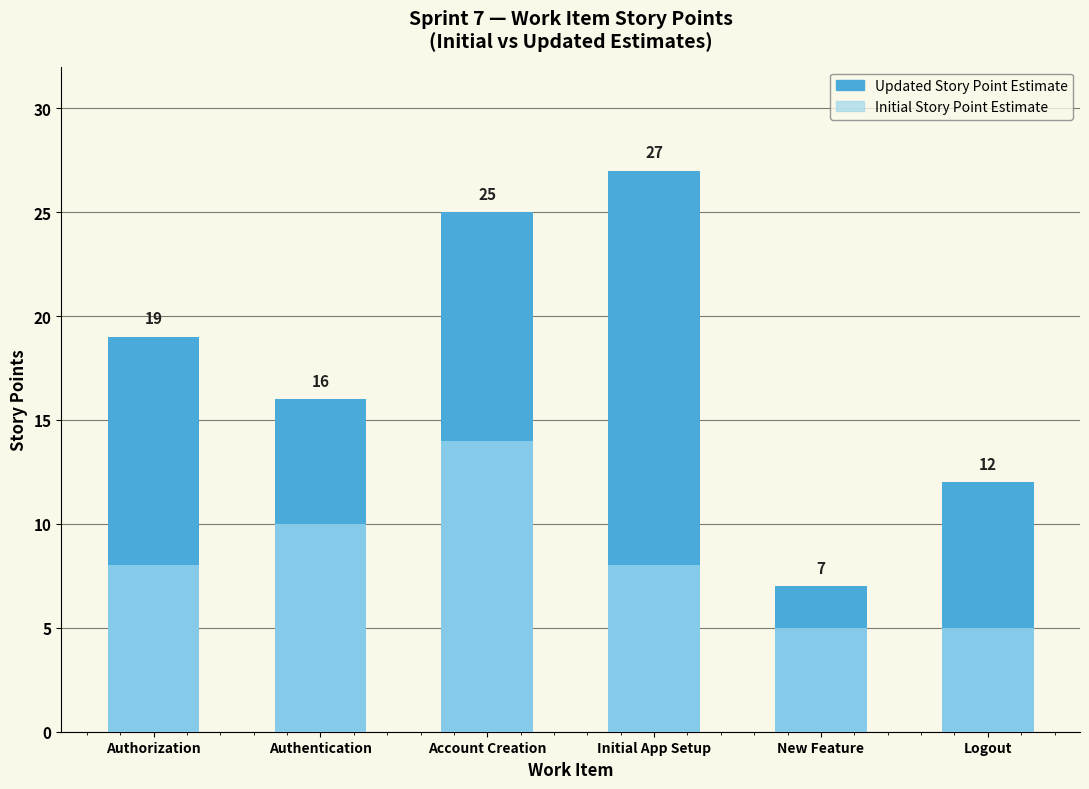

What is the spread (max minus min) of values at Logout?

7